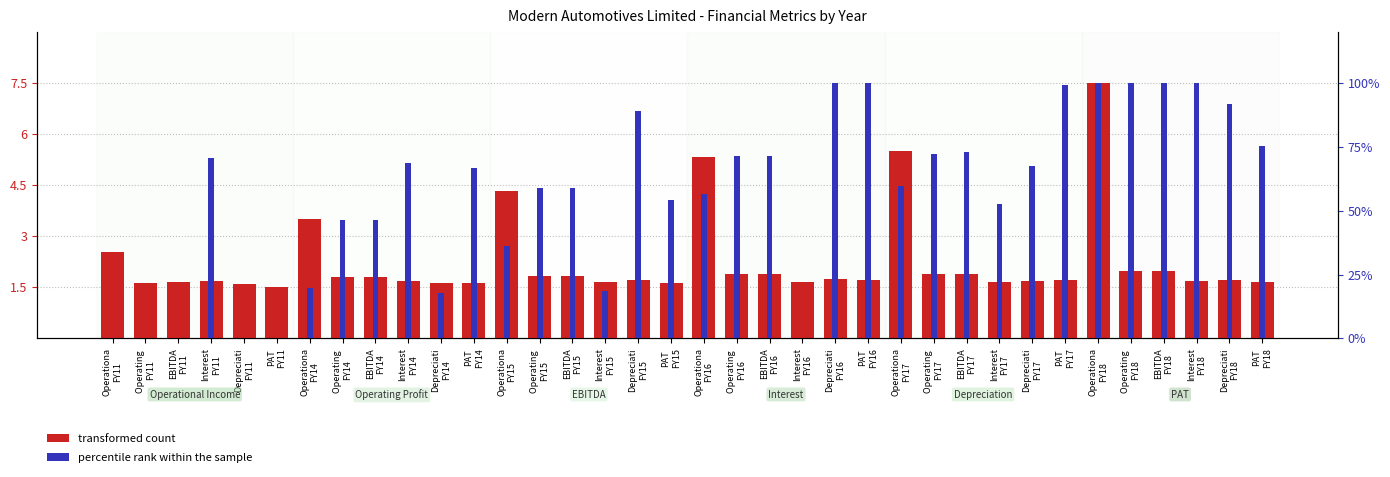

Rank the series by their maximum value, from highest to lowest.

percentile rank within the sample, transformed count